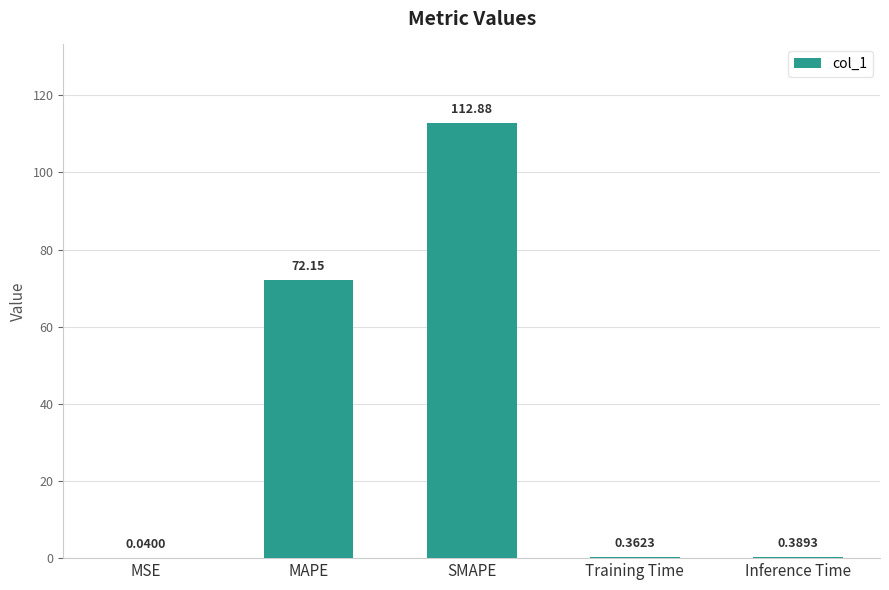

Which has a higher value, MSE or Inference Time?

Inference Time